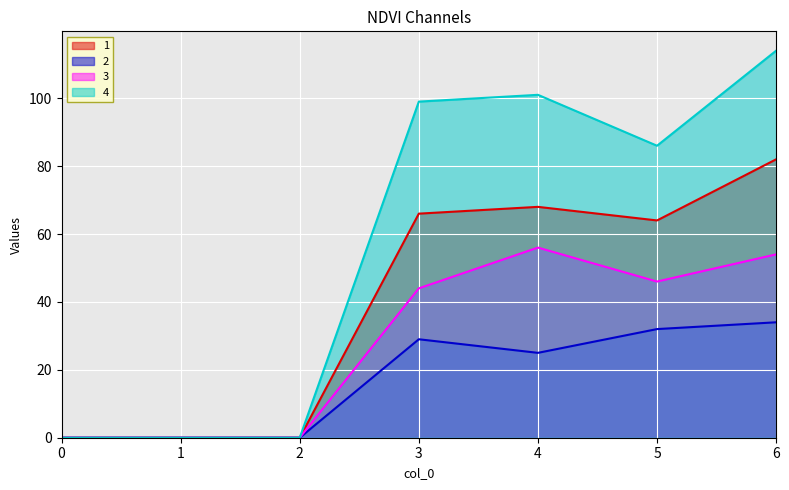

True or false: 1 has a value of 68 at 4.

True